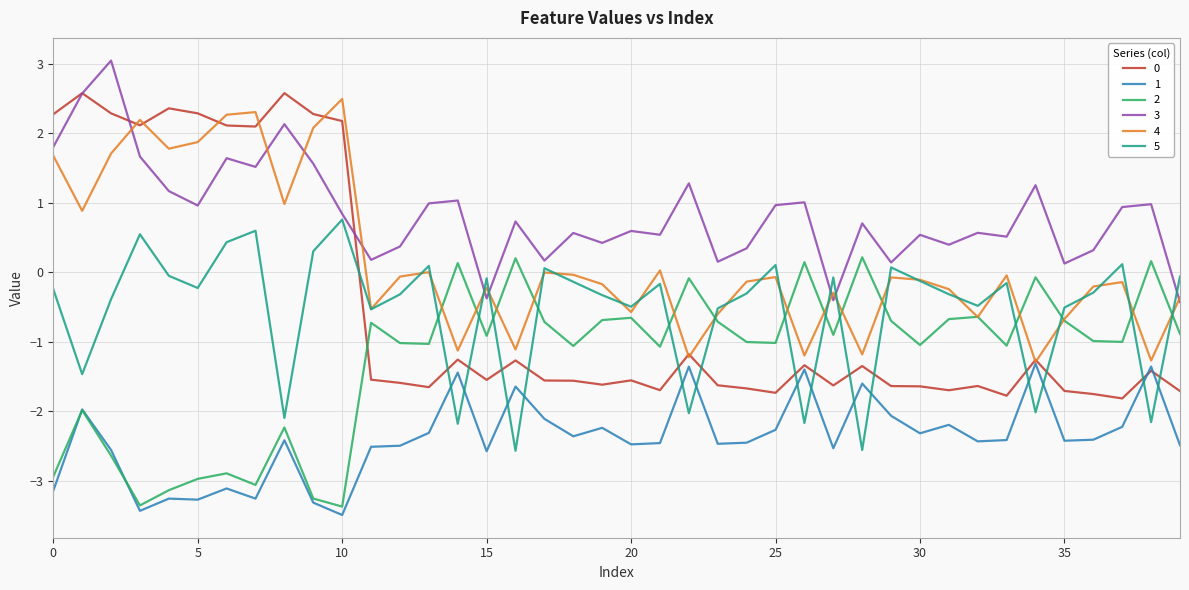

Which series has the largest total across all categories?

3